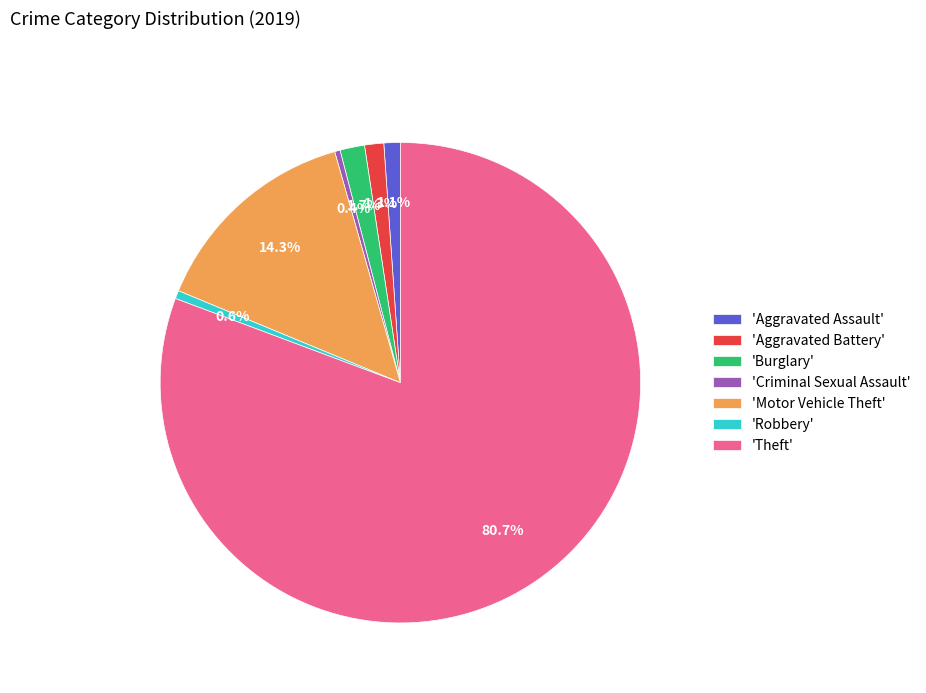

Which has a higher value, 'Robbery' or 'Aggravated Assault'?

'Aggravated Assault'